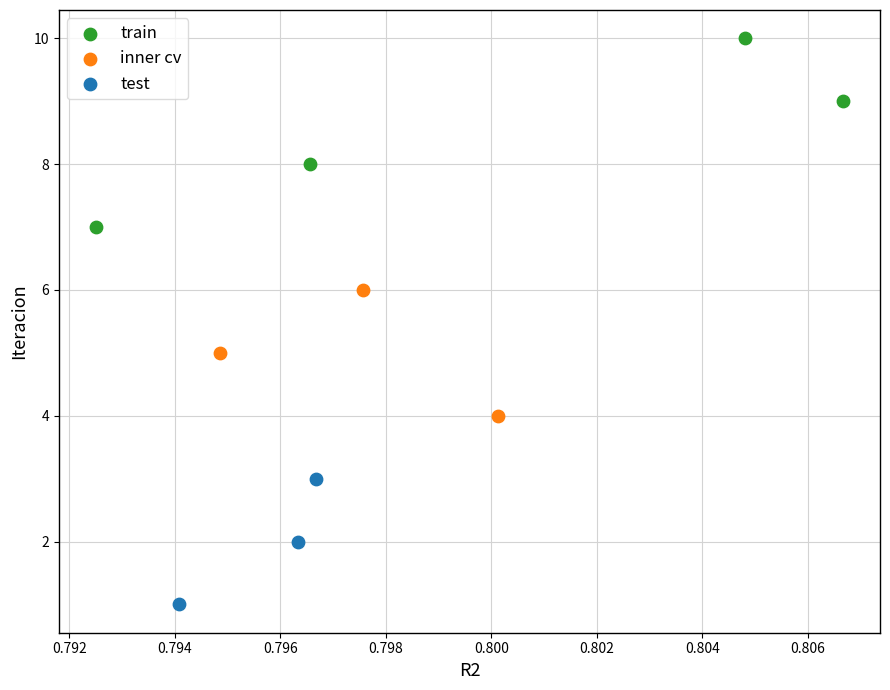

Which series reaches the minimum Y coordinate?

test